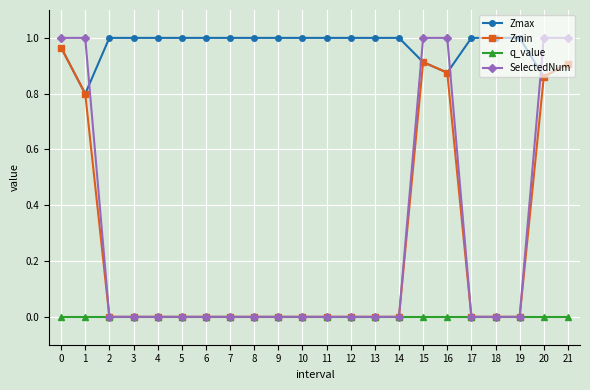

The Zmax series shows 0.4 at 16. True or false?

False